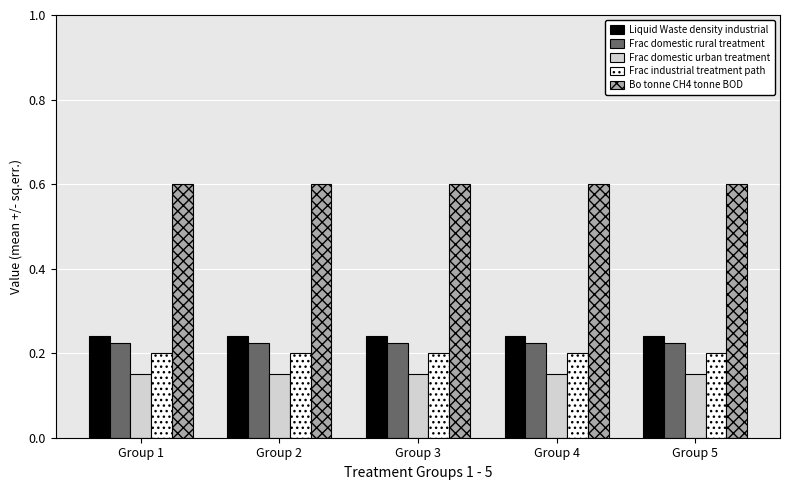

Is it true that Frac domestic rural treatment equals 0.2 at Group 3?

True